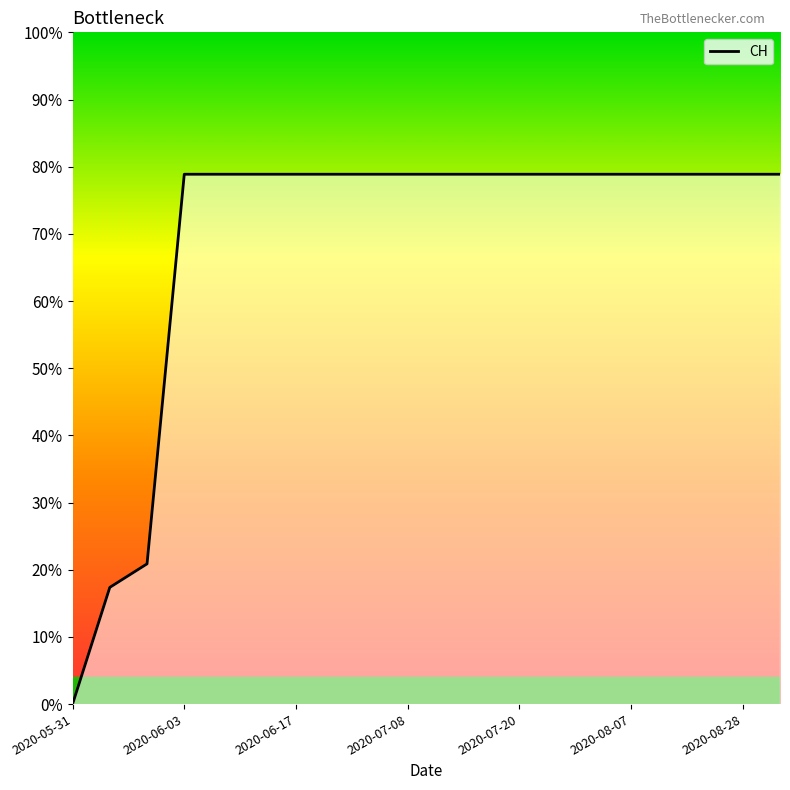

Which category has the lowest value across all series?

2020-05-31